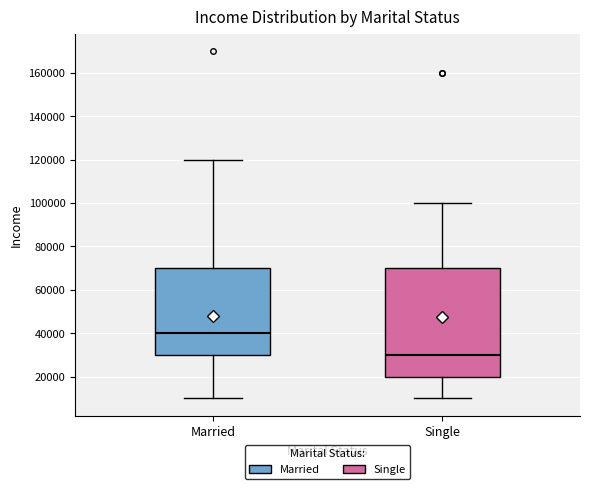

Comparing the boxes themselves (not the whiskers), which one is the tallest?

Single